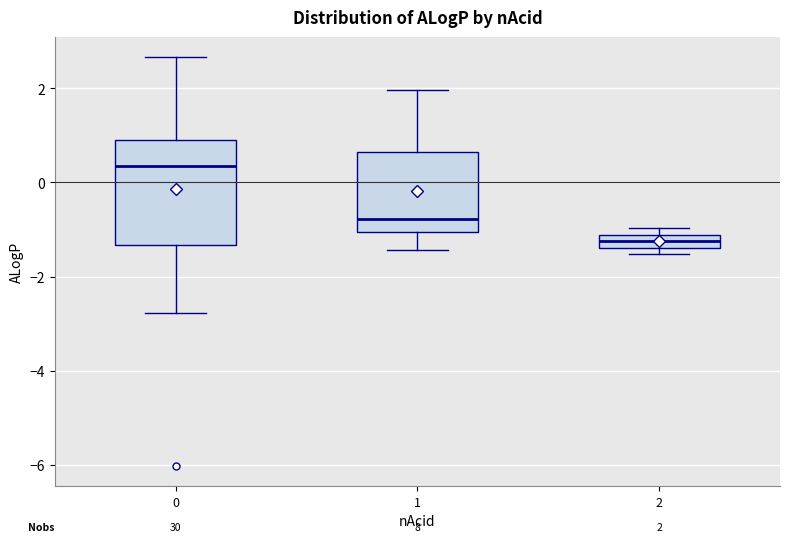

Which box's median line is the highest?

0